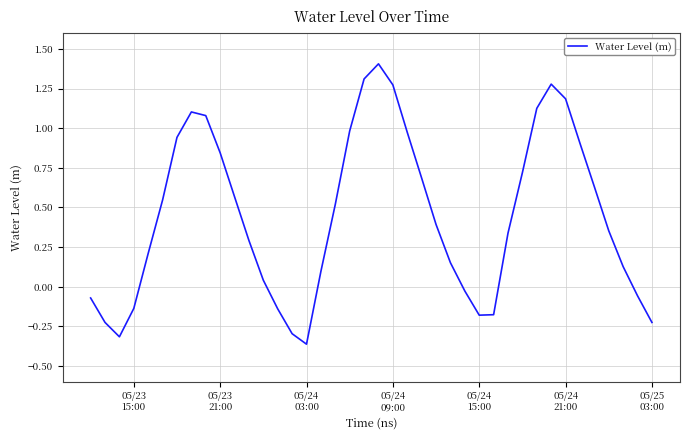

What is the greatest value displayed?

1.4